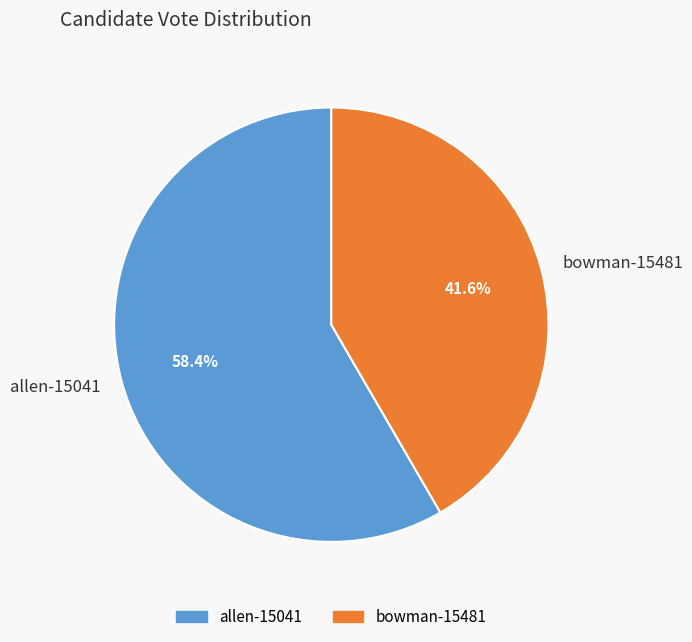

Rank the categories by value from lowest to highest.

bowman-15481, allen-15041